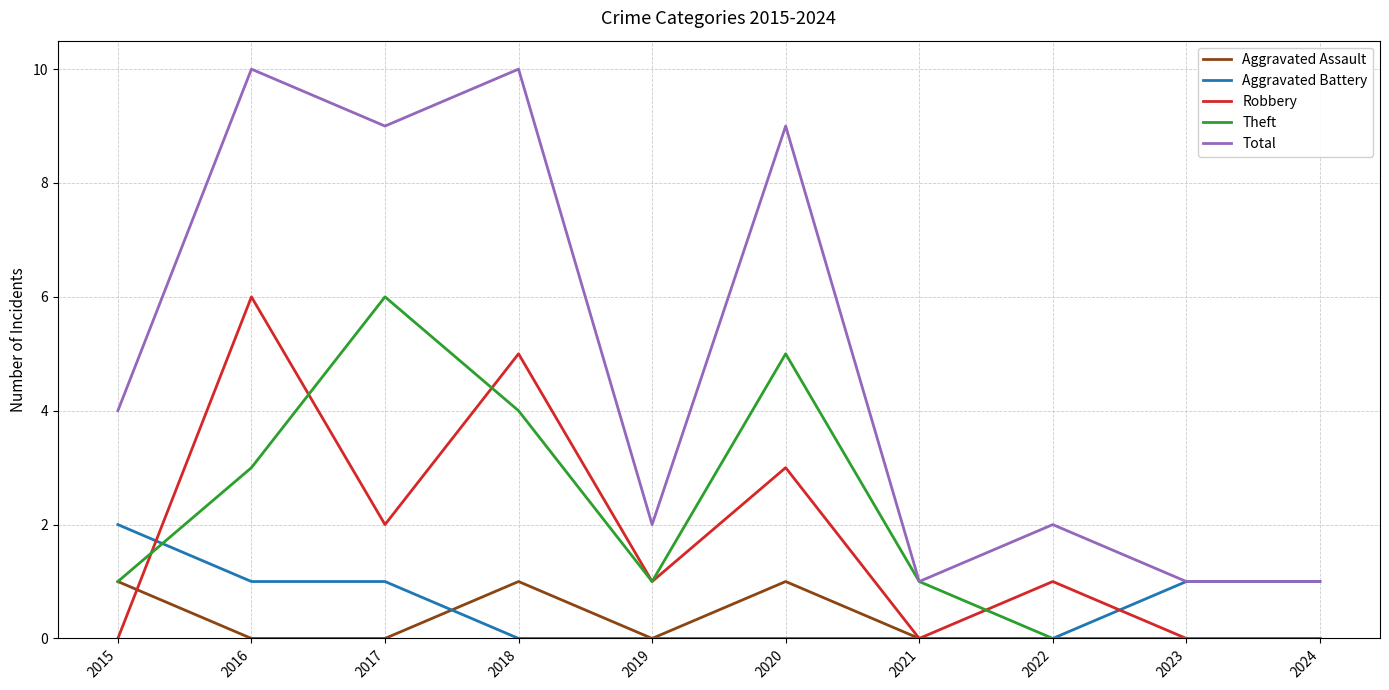

Reading right to left, extract all data points from this chart.

Aggravated Assault: 0	0	0	0	1	0	1	0	0	1
Aggravated Battery: 1	1	0	0	0	0	0	1	1	2
Robbery: 0	0	1	0	3	1	5	2	6	0
Theft: 0	0	0	1	5	1	4	6	3	1
Total: 1	1	2	1	9	2	10	9	10	4